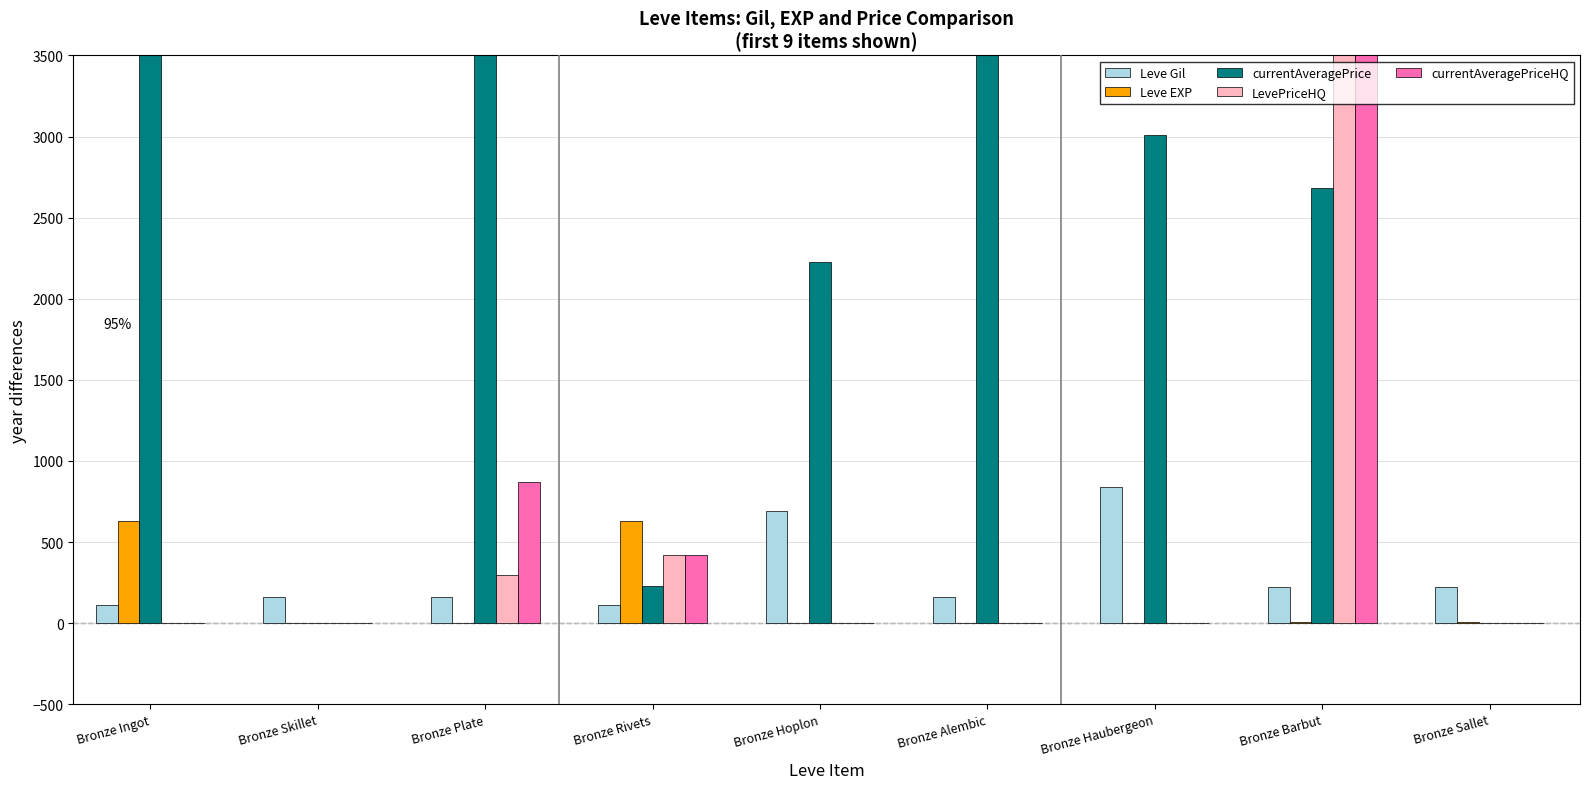

How many data points in LevePriceHQ are above 0?

3